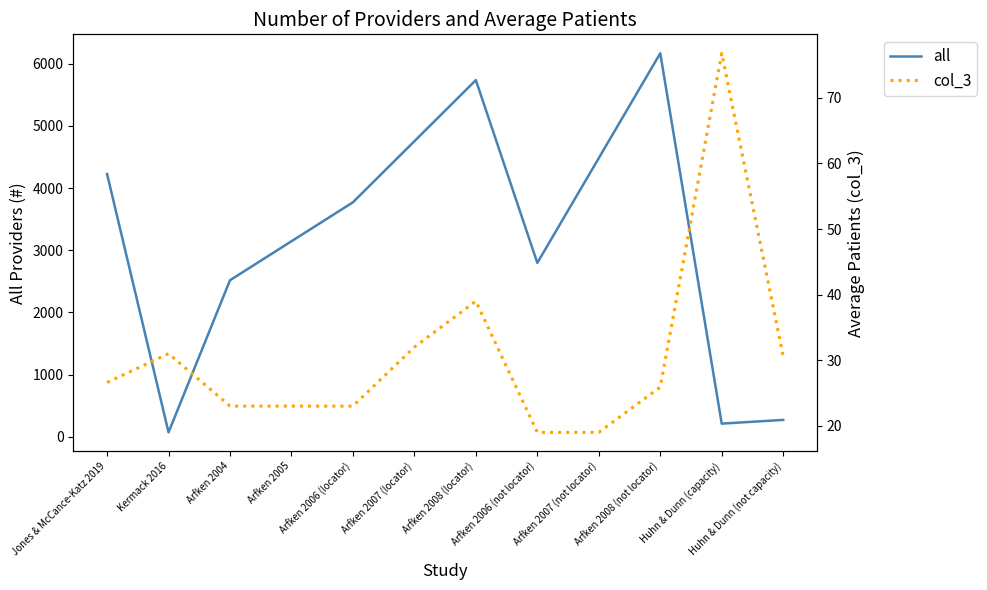

How many values in the all series exceed 3770?

6